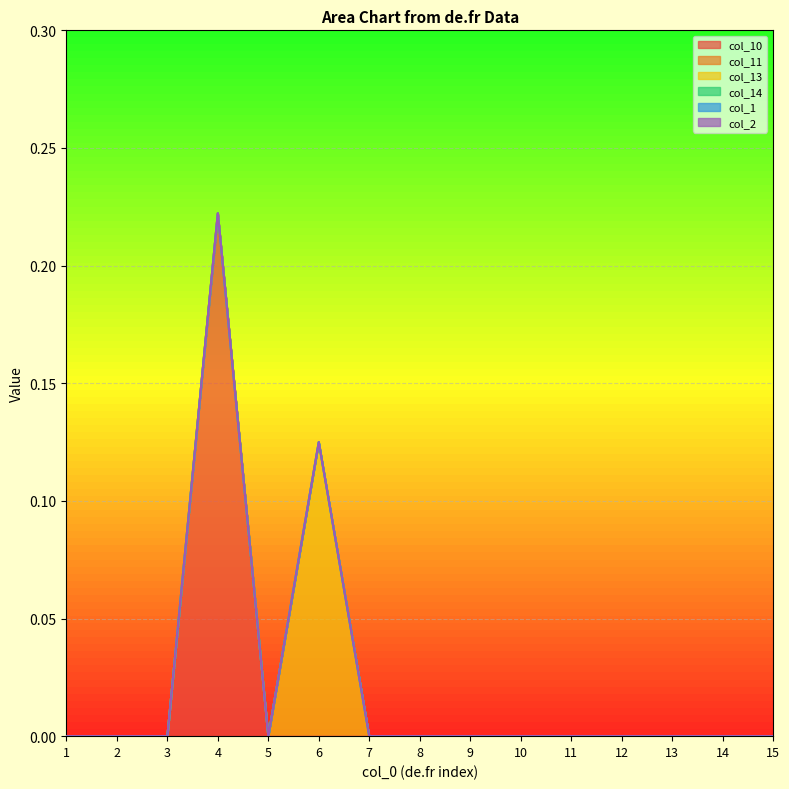

True or false: col_1 and col_14 intersect in this chart.

False